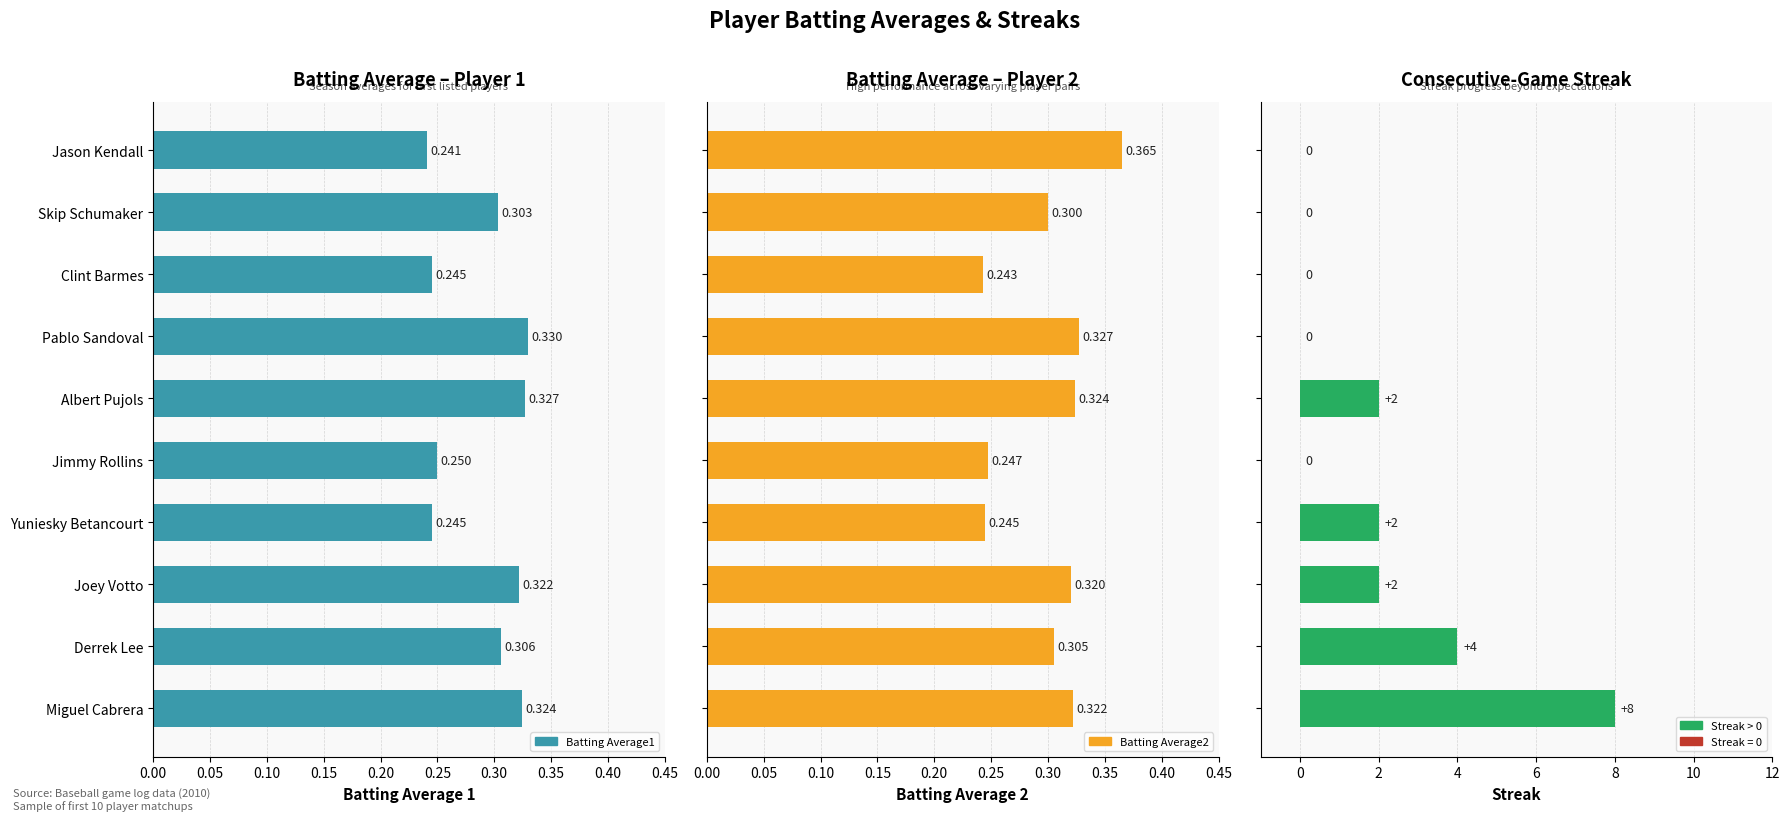

At how many categories does at least one series exceed 0?

10